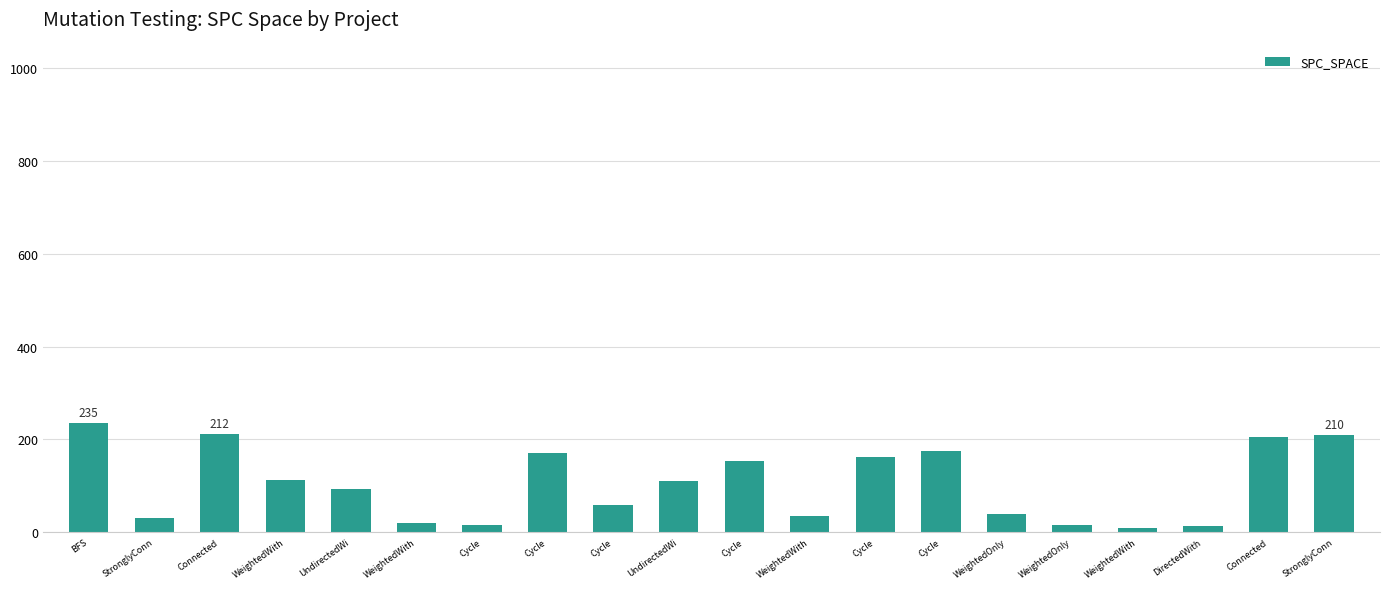

Rank the categories by value from lowest to highest.

WeightedWith, DirectedWith, WeightedOnly, Cycle, WeightedWith, StronglyConn, WeightedWith, WeightedOnly, Cycle, UndirectedWi, UndirectedWi, WeightedWith, Cycle, Cycle, Cycle, Cycle, Connected, StronglyConn, Connected, BFS